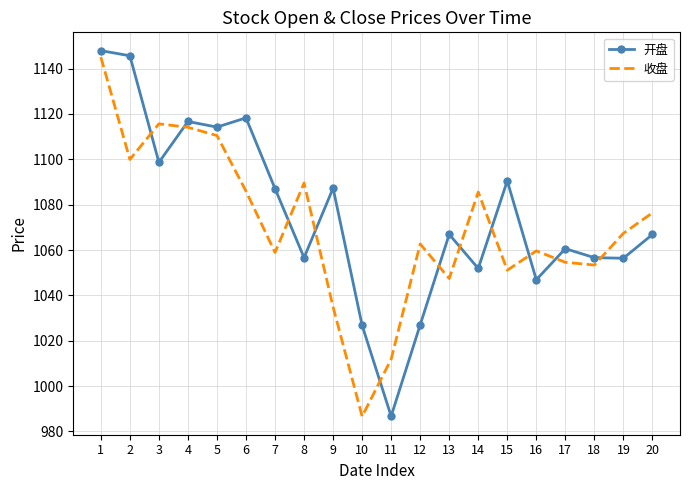

True or false: 开盘 and 收盘 intersect in this chart.

True